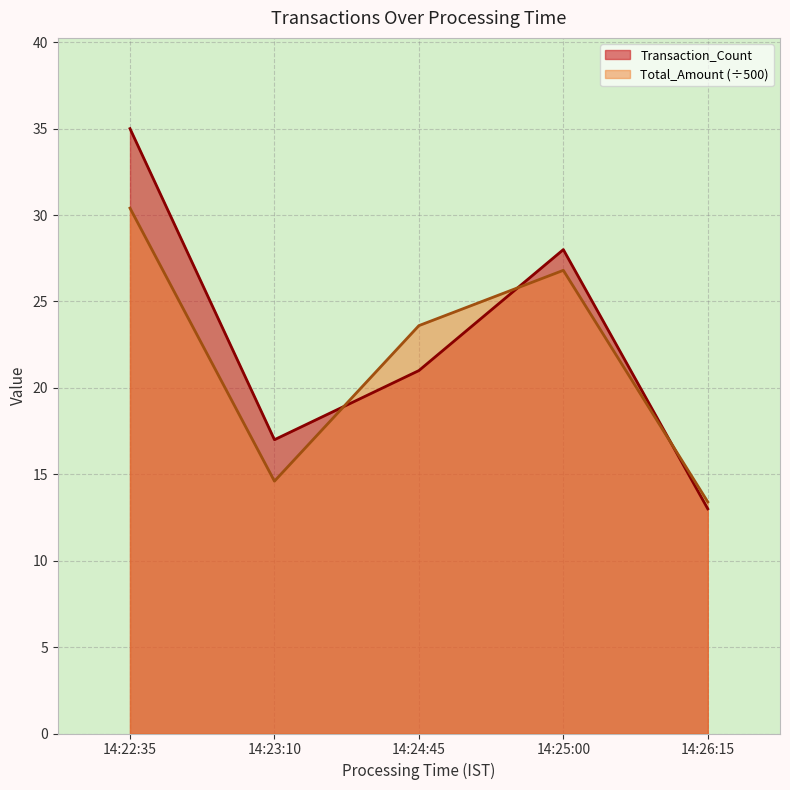

Count the number of categories in the chart.

5